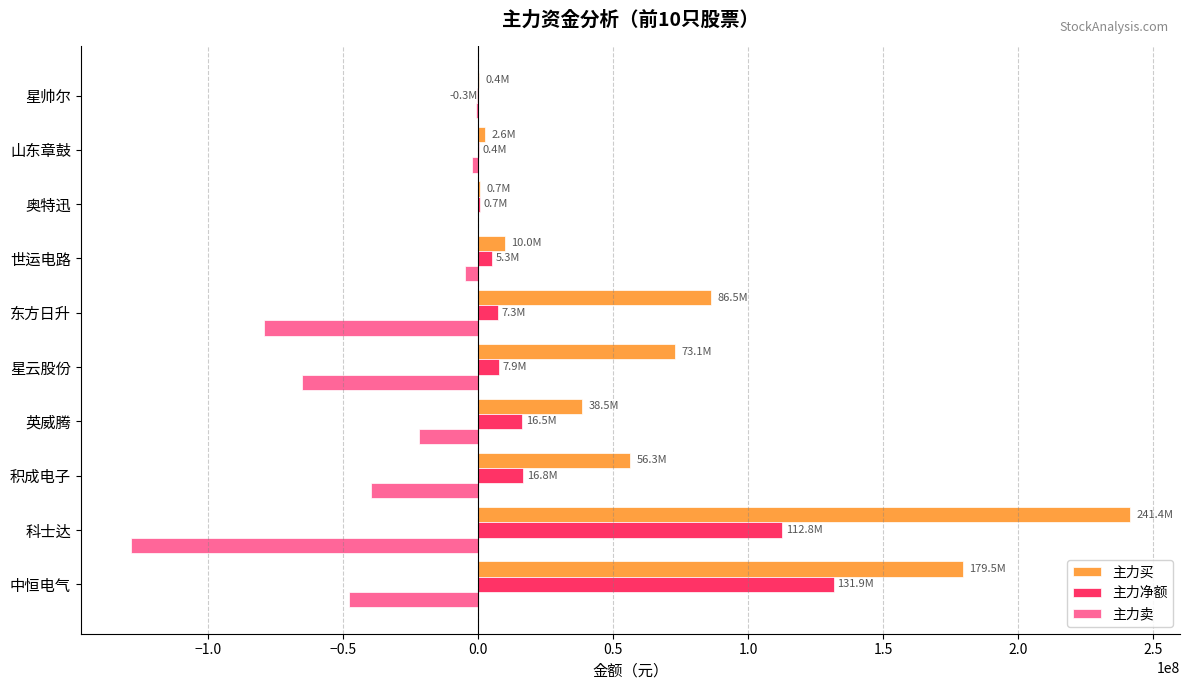

The 主力买 series shows 86451533 at 东方日升. True or false?

True